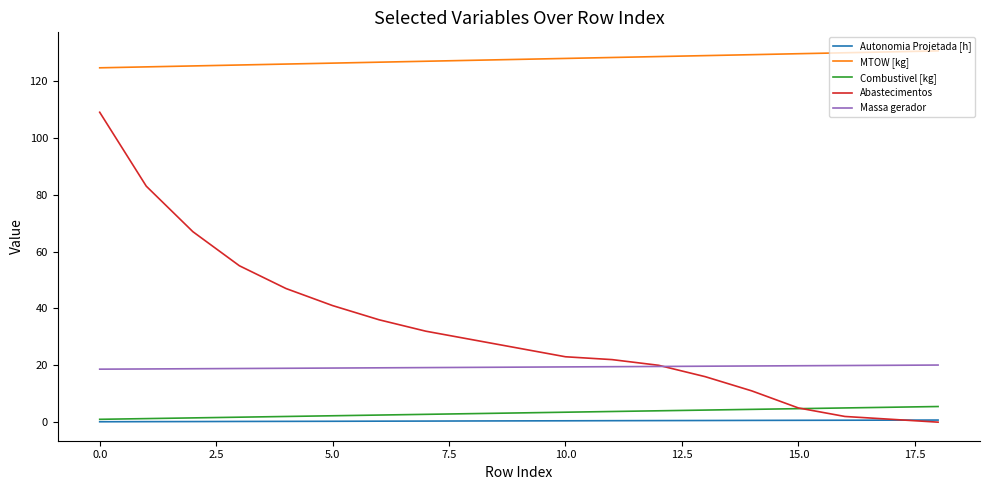

What is the sum of all MTOW [kg] values?

2424.4